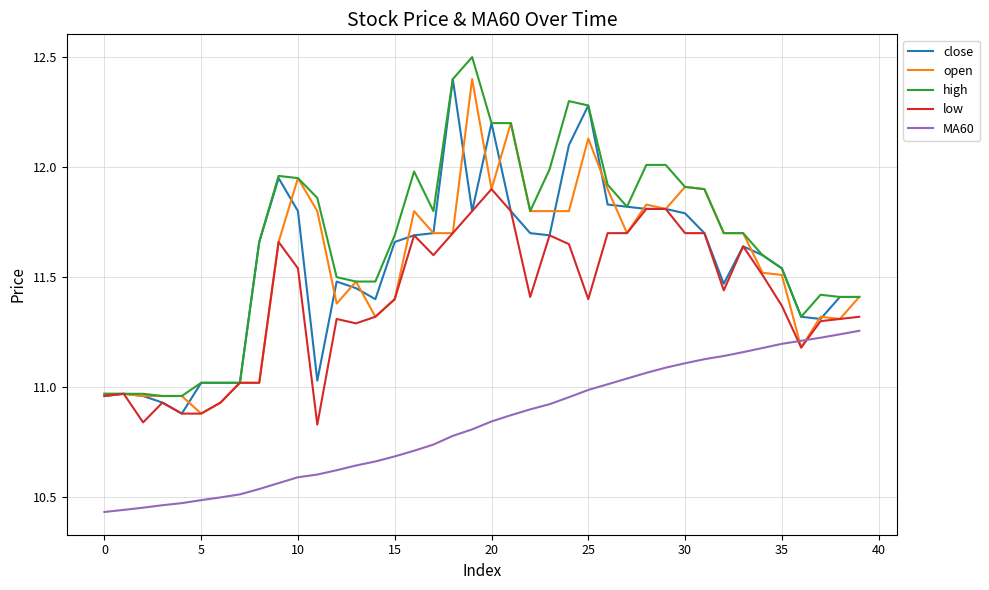

True or false: MA60 and high intersect in this chart.

False